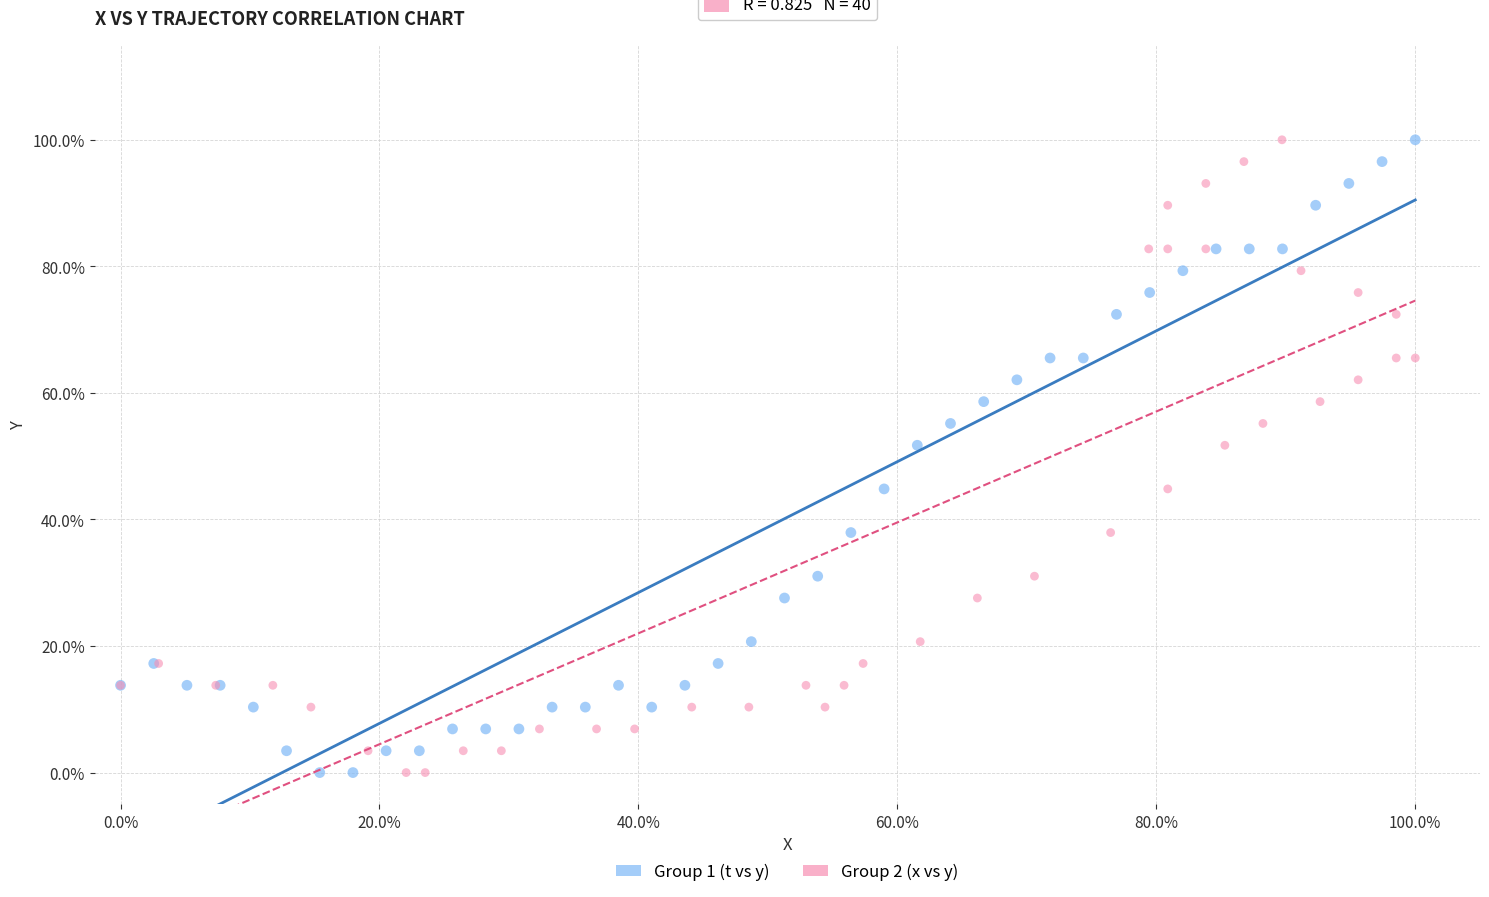

What are all the series names shown in the legend?

Group 1 (t vs y), Group 2 (x vs y)